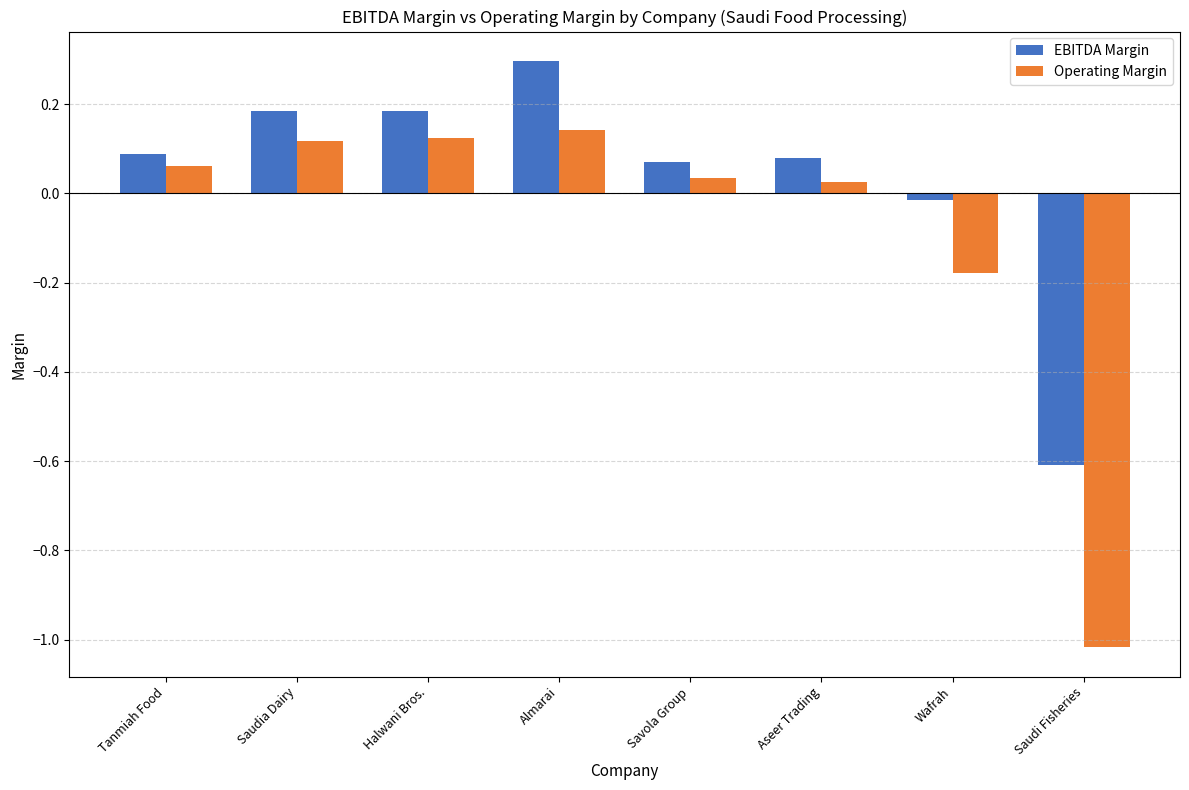

What is the difference between the second highest and minimum values in the EBITDA Margin series?

0.8